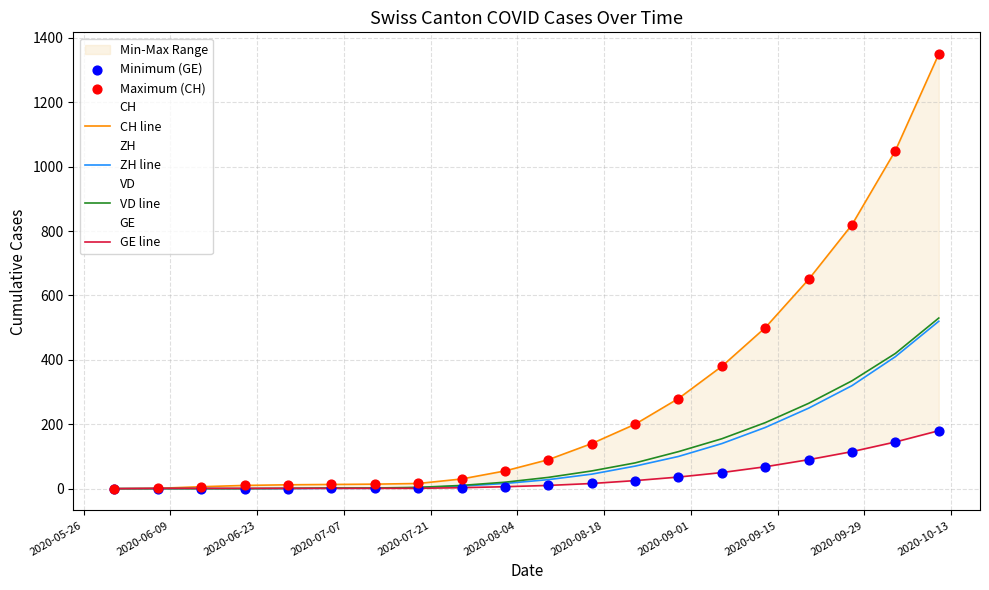

What are all the series names shown in the legend?

CH line, ZH line, VD line, GE line, Minimum (GE), Maximum (CH)